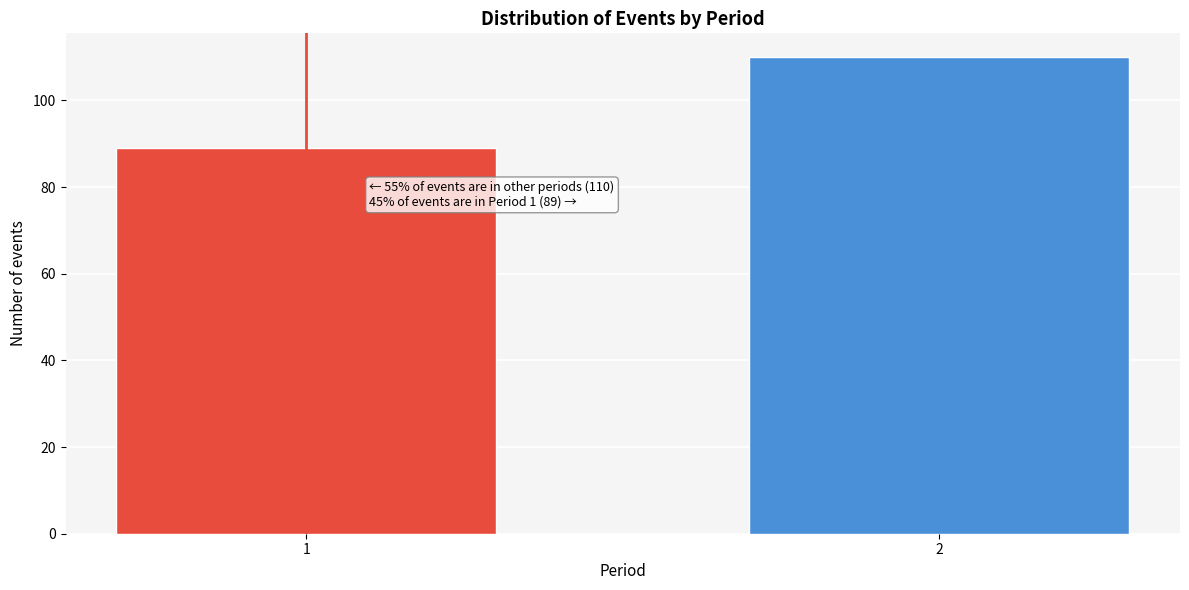

Reading right to left, list all the values displayed in this chart.

110	89